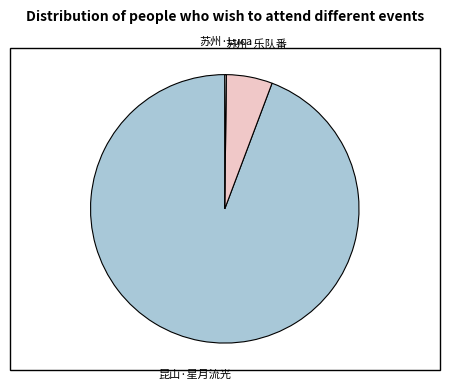

The 苏州·乐队番 slice represents 1% of the pie. True or false?

False